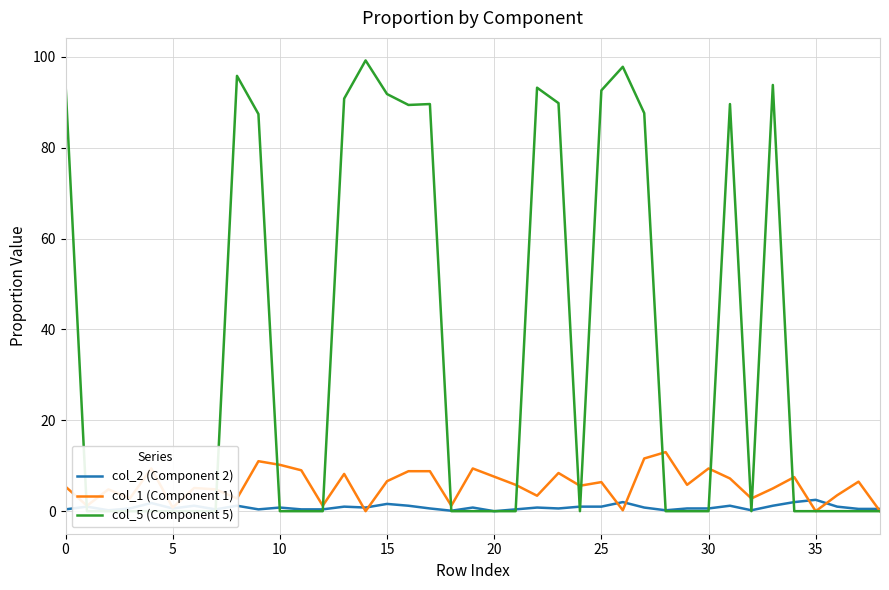

At how many categories does at least one series exceed 61?

15